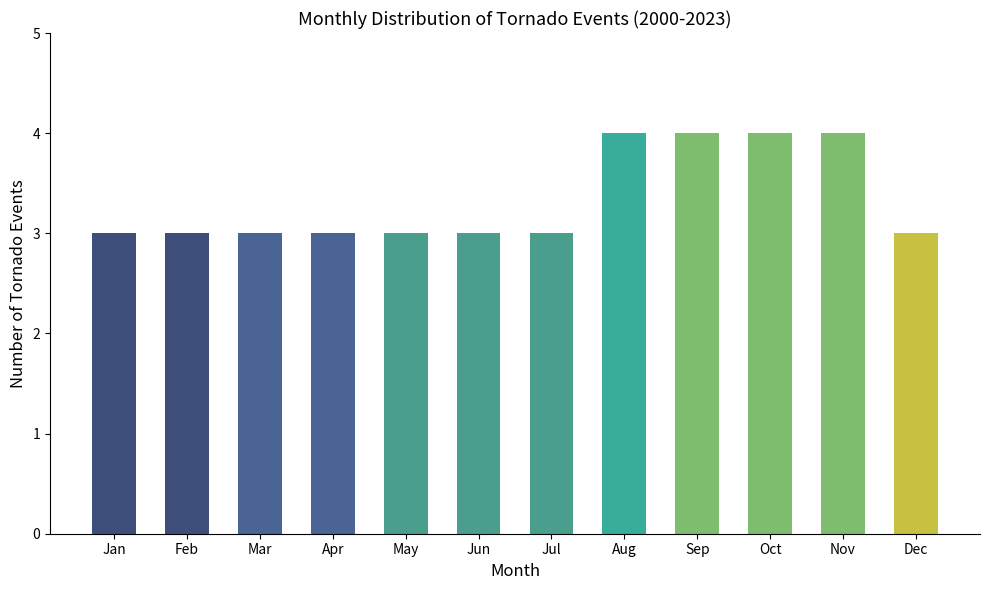

Is it true that the value at Nov is 4?

True